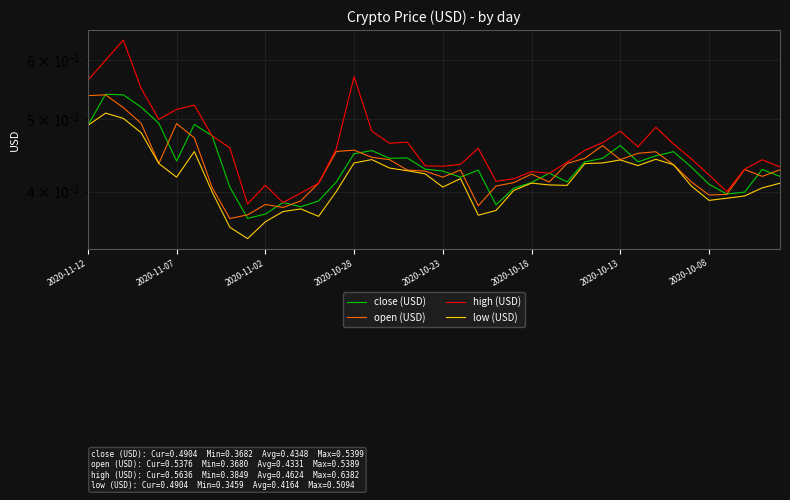

True or false: high (USD) and low (USD) intersect in this chart.

False